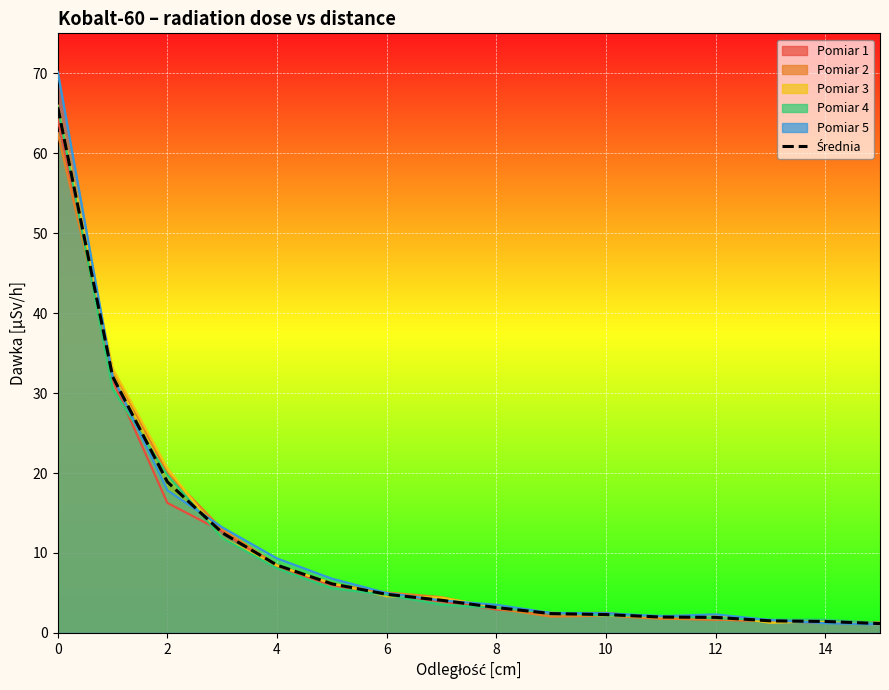

What is the label of the 2nd point from the right?

14